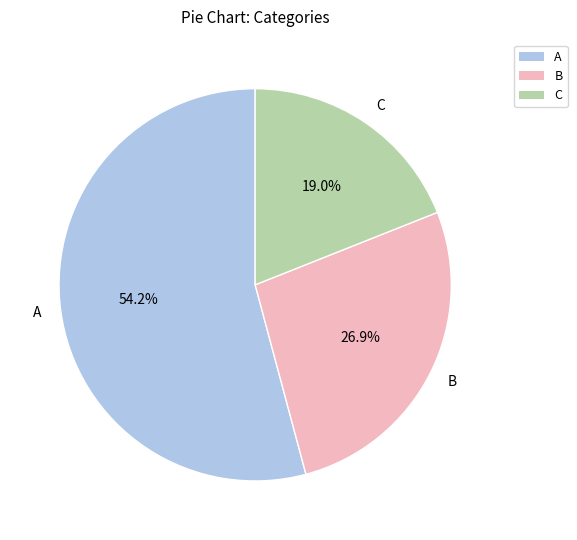

Which slice is the smallest?

C